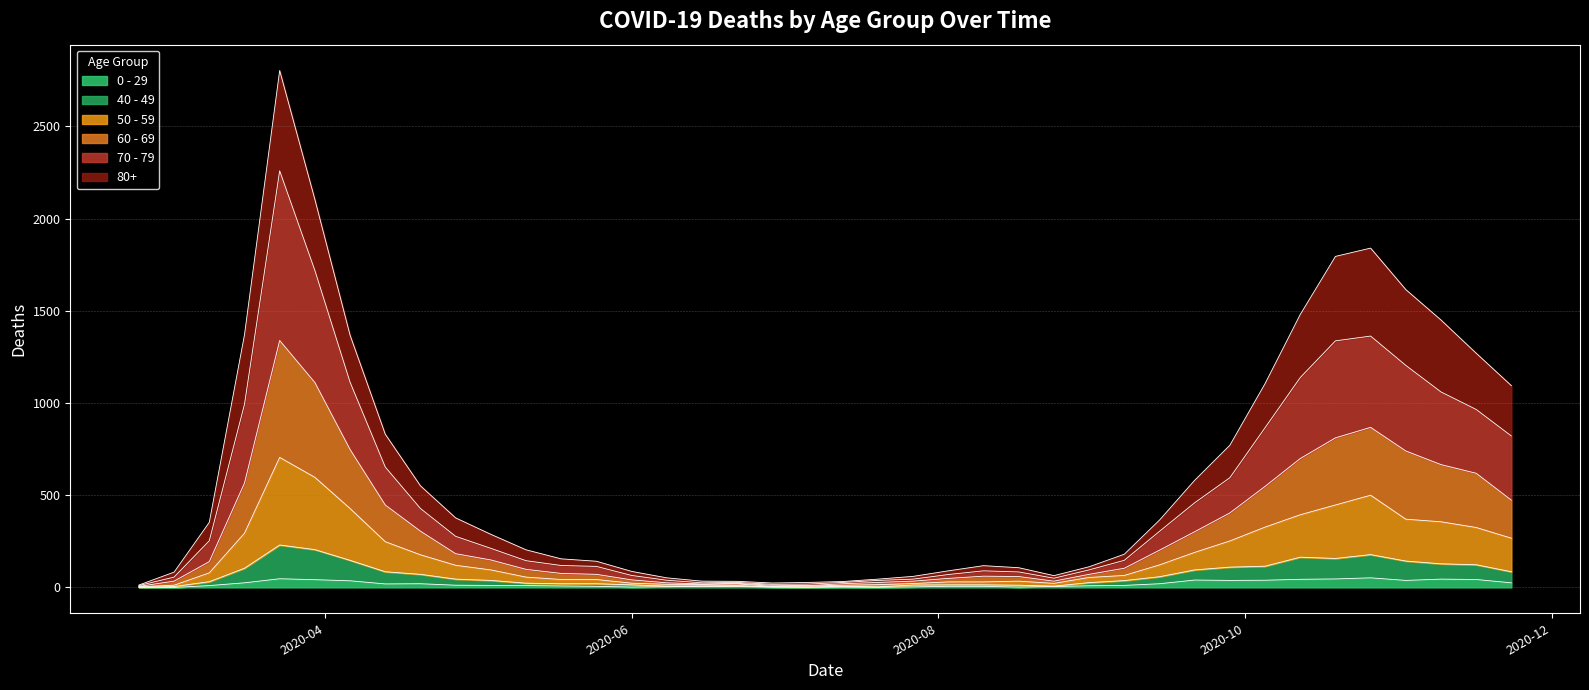

Does the chart have visible grid lines?

Yes